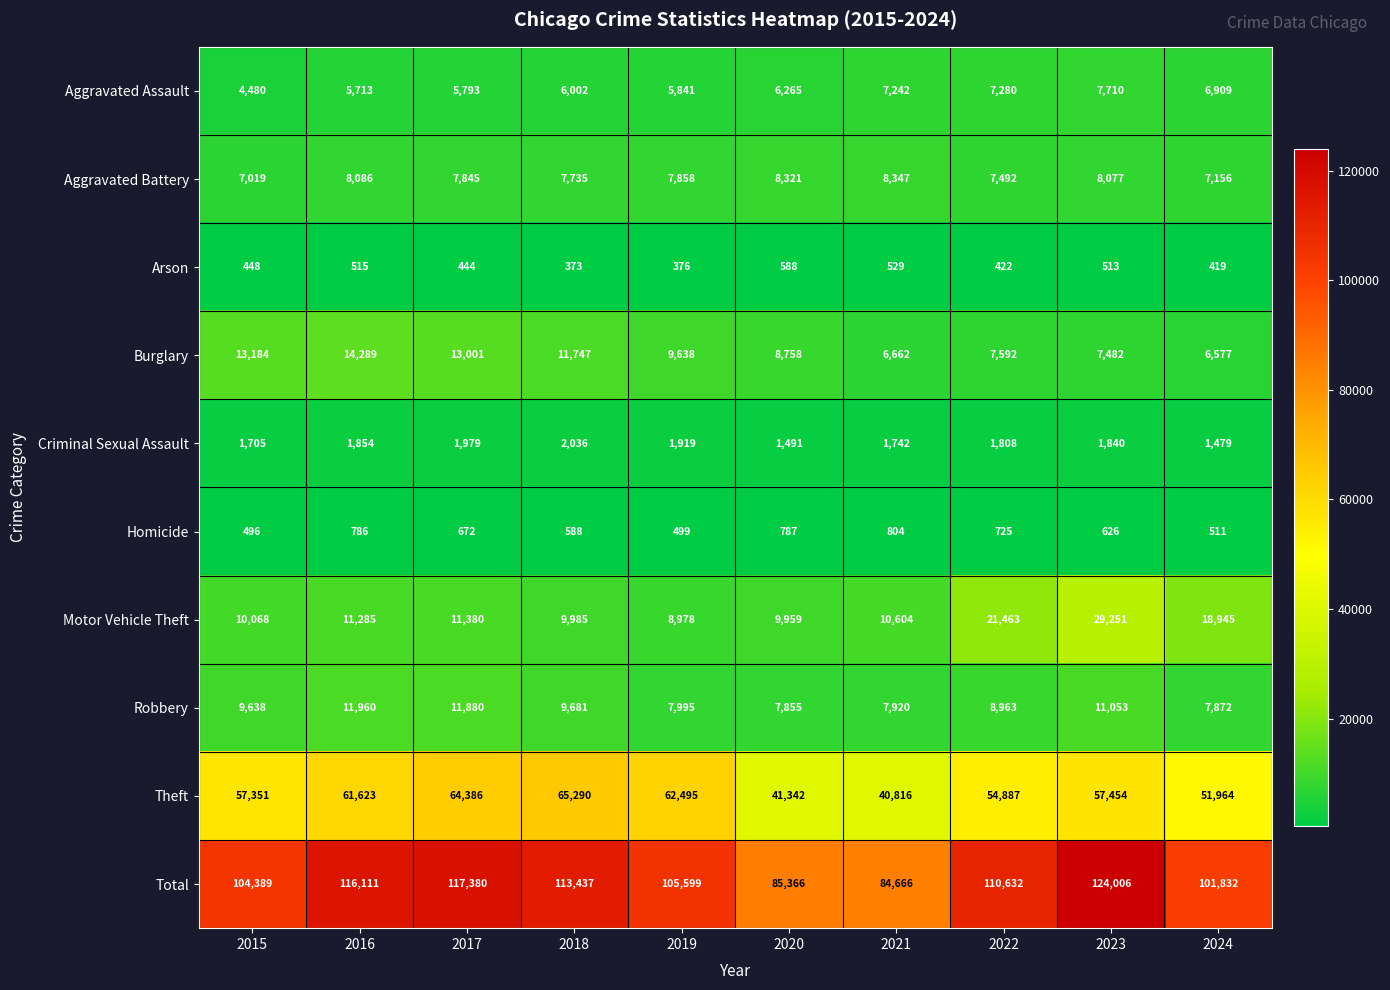

Rank the categories by Aggravated Assault value from lowest to highest.

2015, 2016, 2017, 2019, 2018, 2020, 2024, 2021, 2022, 2023